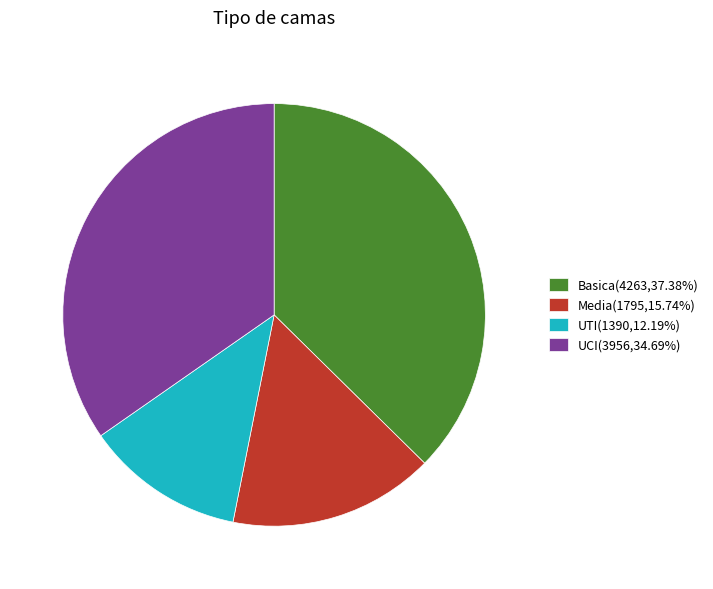

Count the number of slices in the pie.

4